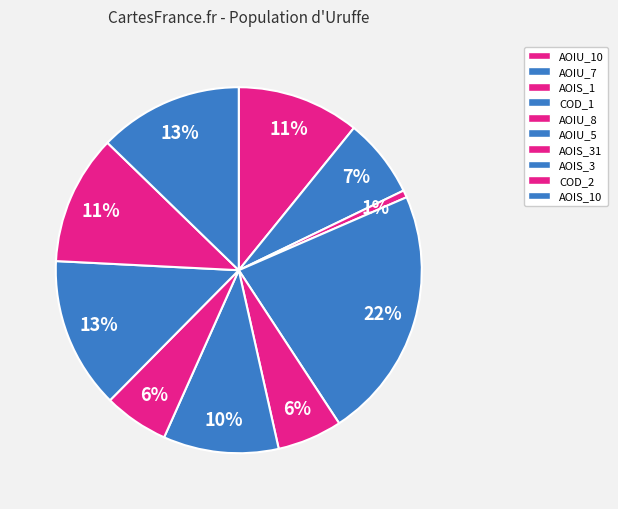

Is there any slice that represents more than half of the pie?

No